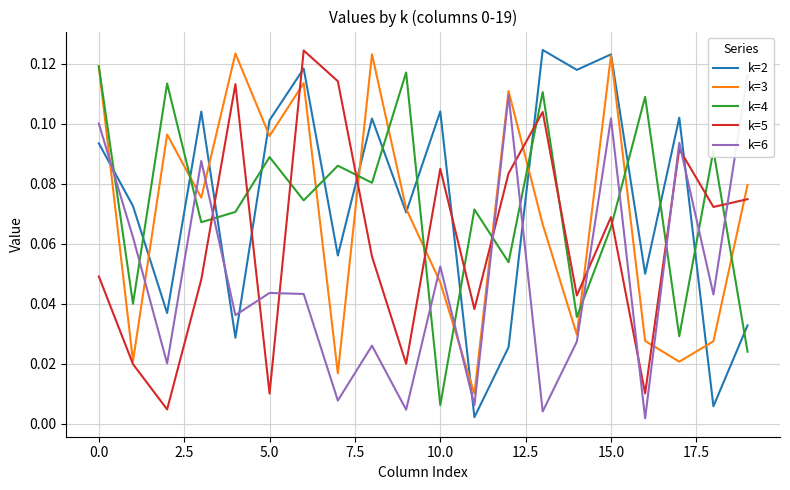

Where is k=4 nearest to the value 0?

10.0